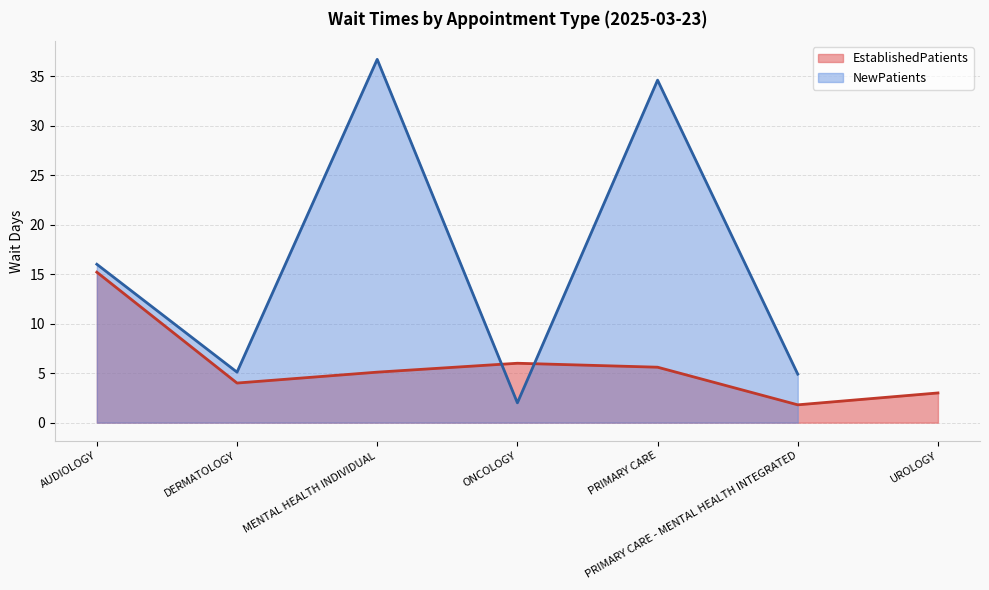

At which category does the chart reach its minimum across all series?

PRIMARY CARE - MENTAL HEALTH INTEGRATED